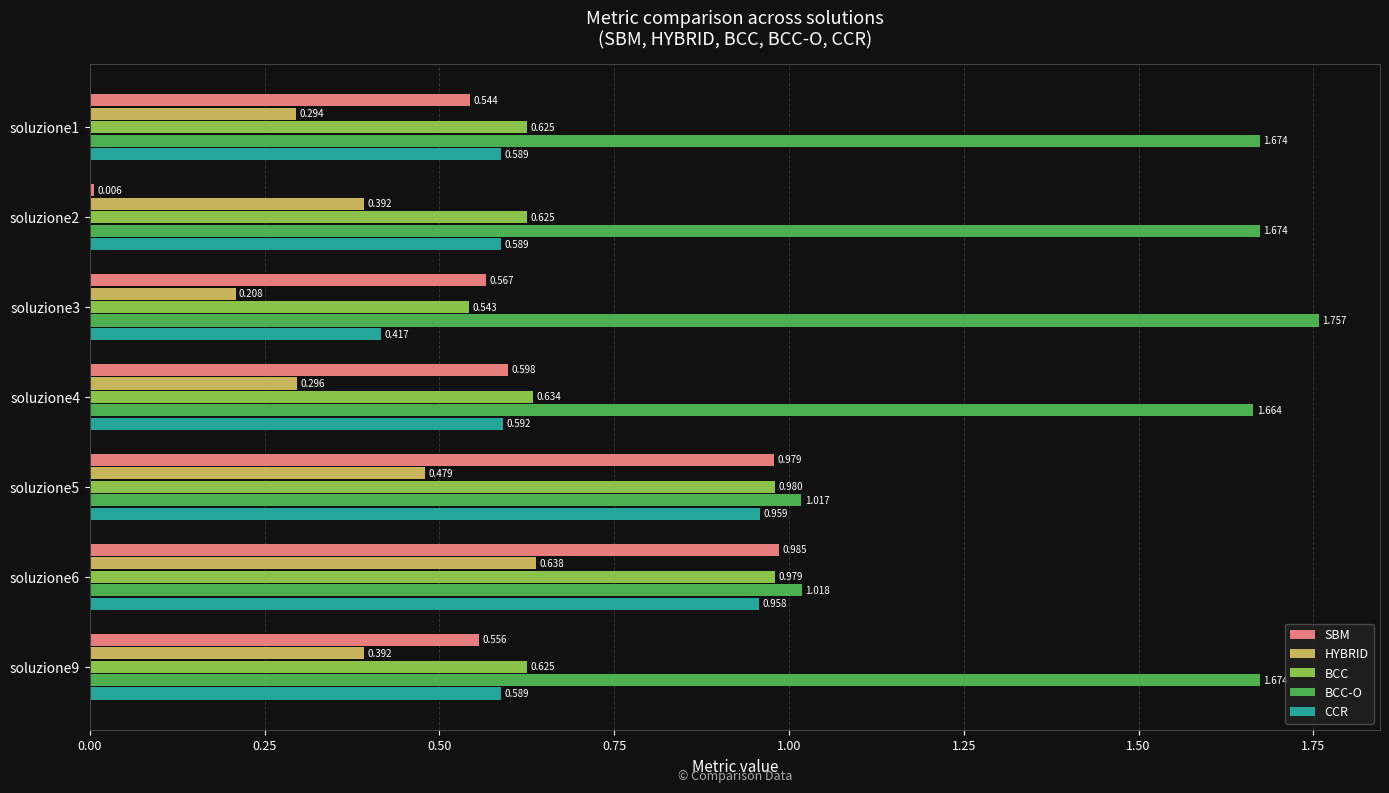

Which category has the highest value in the BCC series?

soluzione5